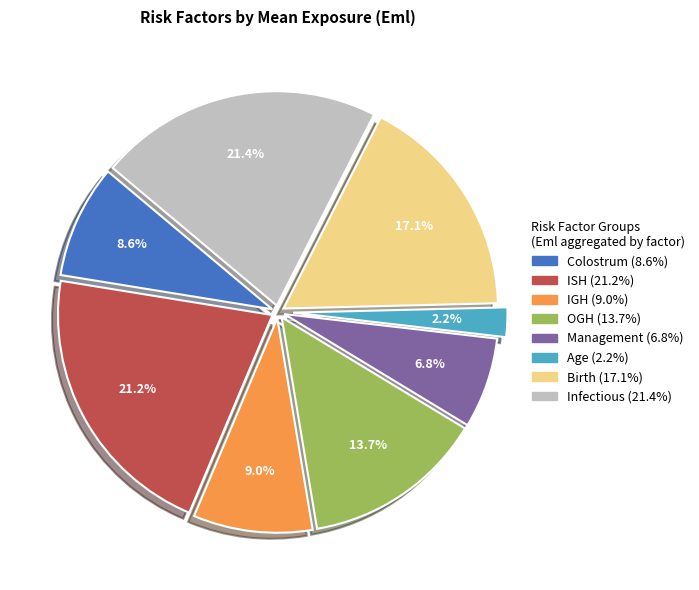

Is IGH the majority of the pie?

No